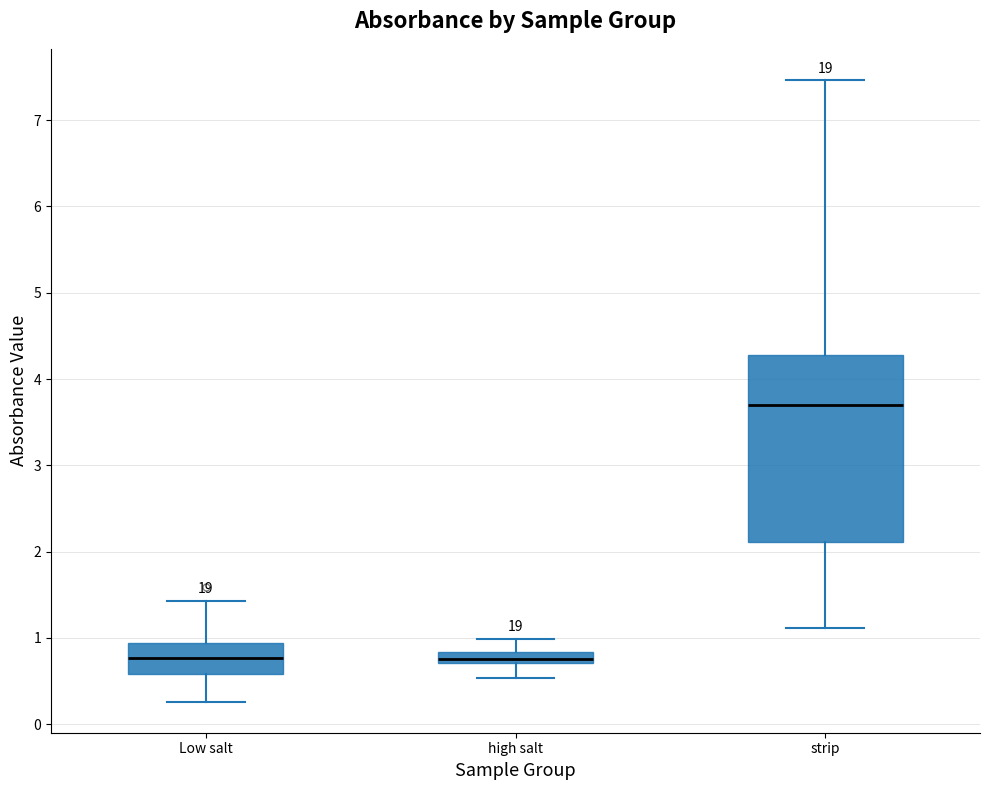

Which box is the tallest, from its lower edge to its upper edge?

strip